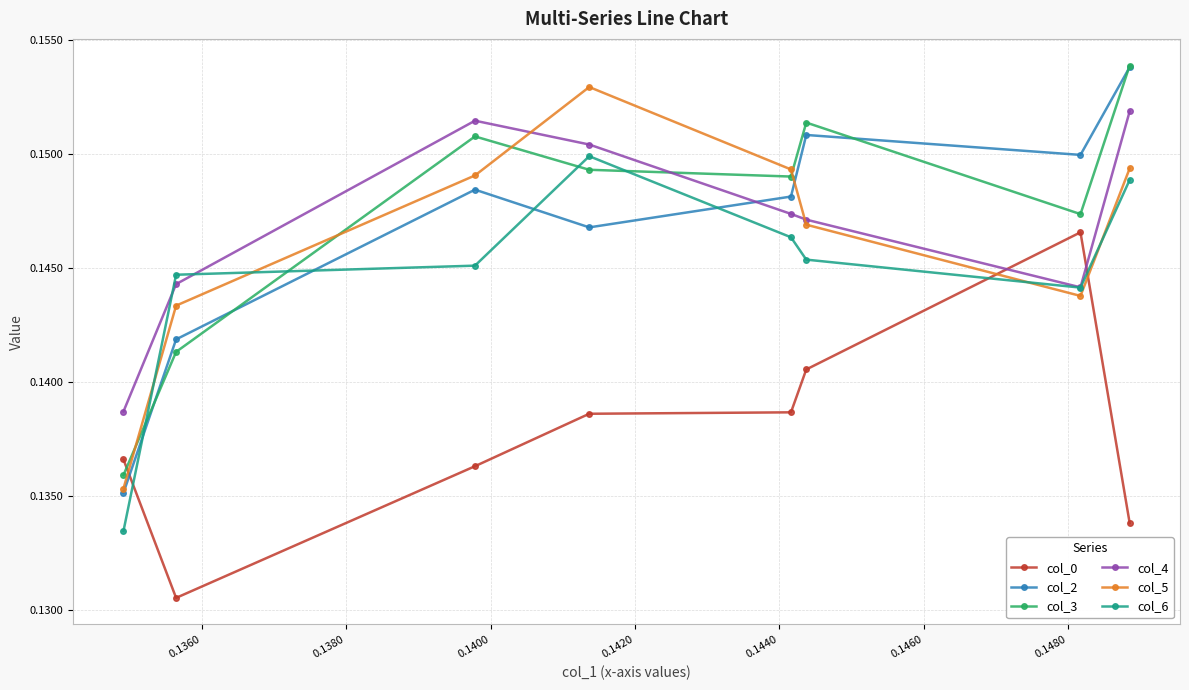

After their last crossing, which series has the higher values: col_6 or col_0?

col_6